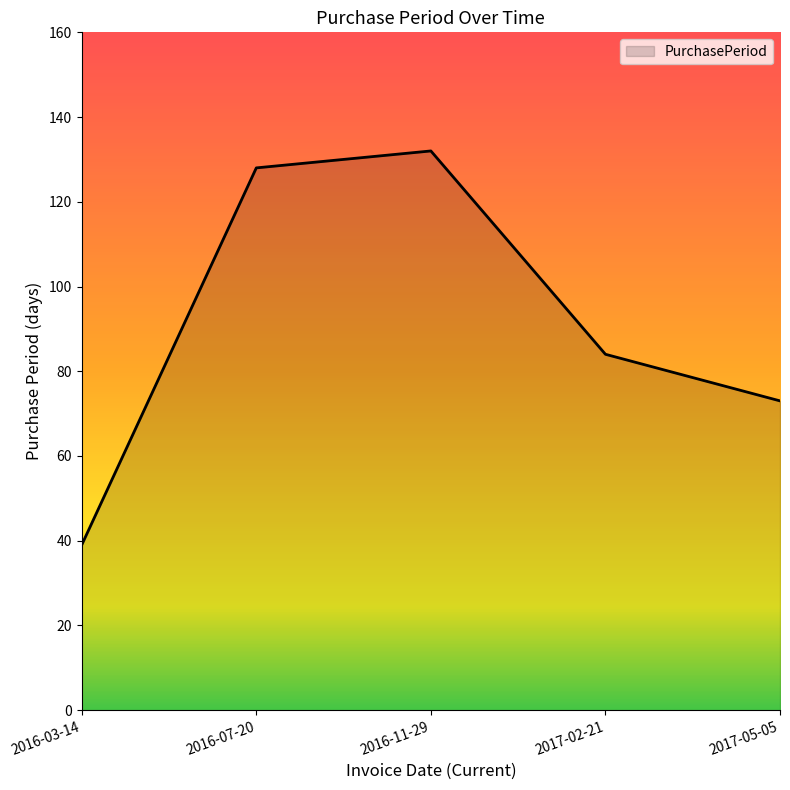

Reading right to left, transcribe all the data shown in this chart.

2017-05-05=73	2017-02-21=84	2016-11-29=132	2016-07-20=128	2016-03-14=39